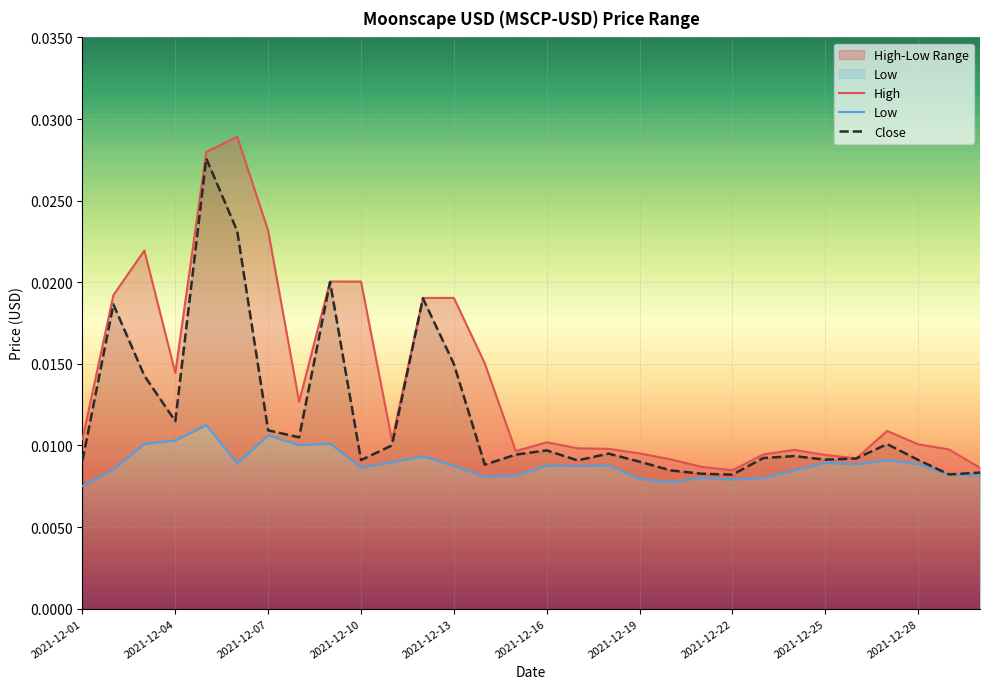

Which series changed the most between 19 and 25?

Low